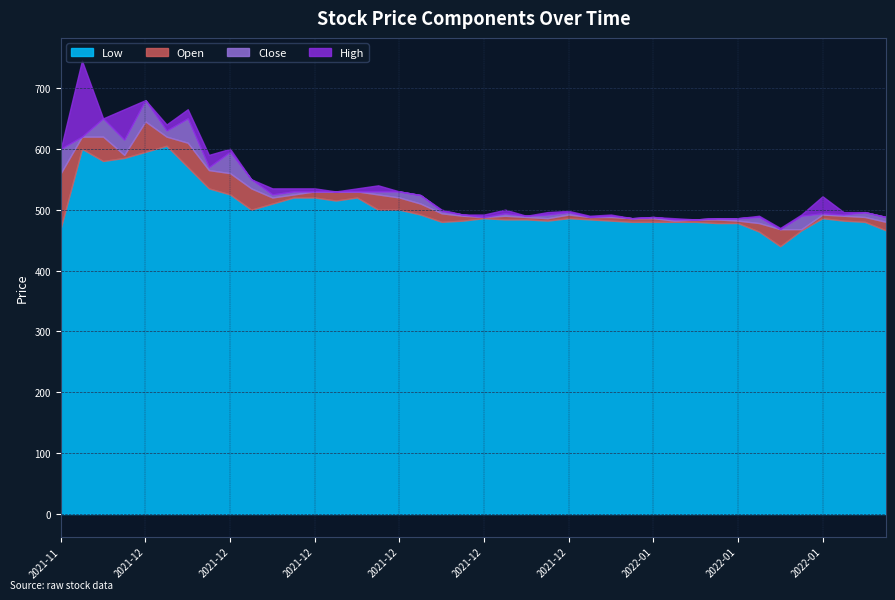

Reading left to right, list all the values displayed in this chart.

Close: 600	620	590	615	610	610	570	560	525	520	525	530	530	530	530	520	510	496	490	488	488	486	486	492	488	488	486	486	484	484	484	482	478	468	468	490	490	488	480	472
Open: 560	620	620	590	645	620	610	565	560	535	520	525	530	530	530	525	520	510	494	490	488	490	488	486	492	488	488	486	486	482	484	484	482	478	468	468	492	490	488	480
High: 600	745	620	665	645	630	625	585	565	535	535	535	535	530	535	535	520	510	496	490	492	496	488	496	494	490	490	486	486	486	484	484	482	480	470	492	520	494	488	480
Low: 470	600	580	585	595	605	570	535	525	500	510	520	520	515	520	500	500	492	480	482	486	484	484	482	486	484	482	480	480	480	480	478	478	464	440	466	486	482	480	466